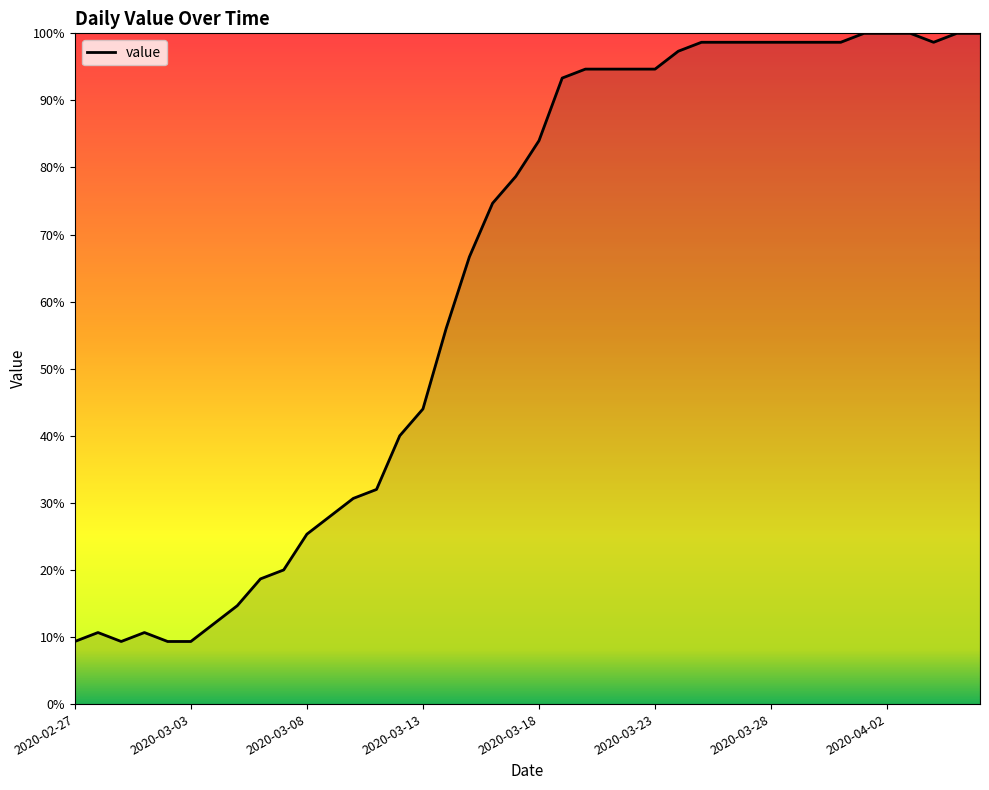

What is the greatest value displayed?

100.0